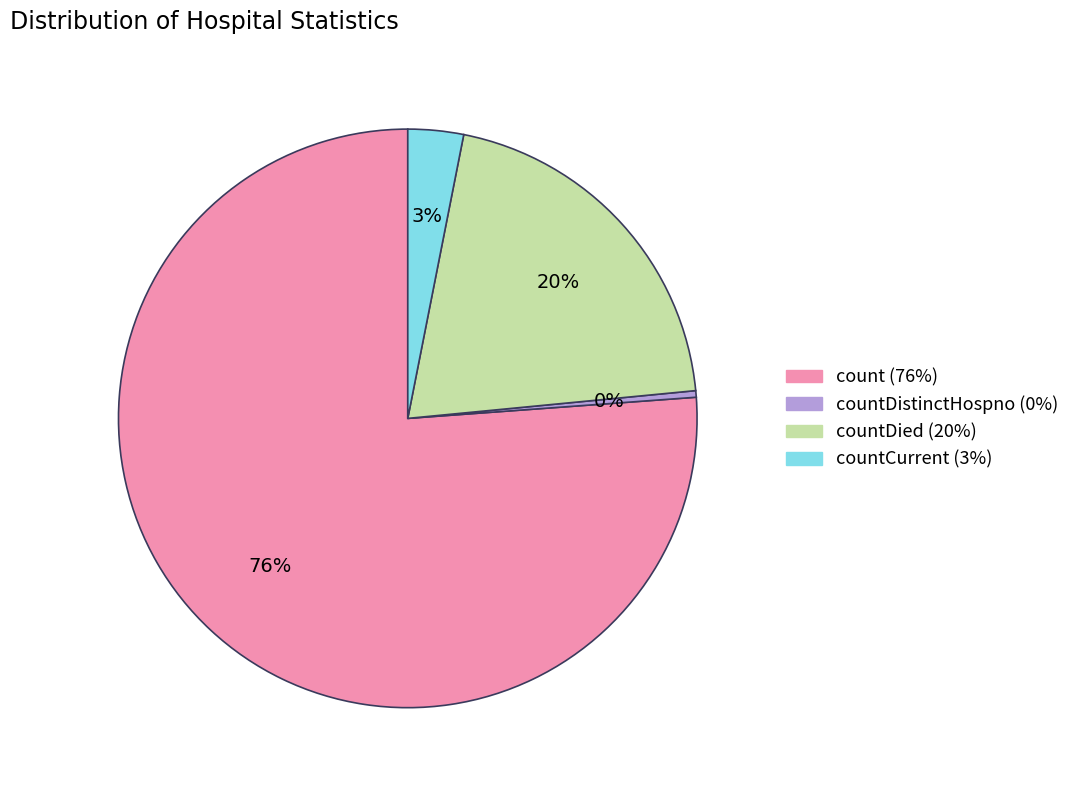

To the nearest percent, what is the average slice percentage?

25%